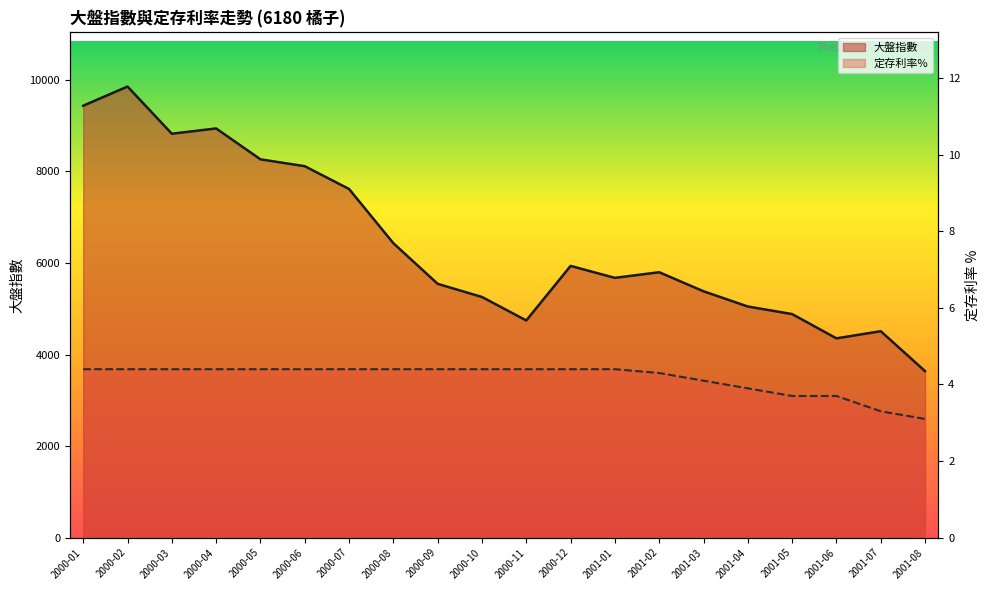

Which category has the highest value in the 定存利率% series?

2000-01